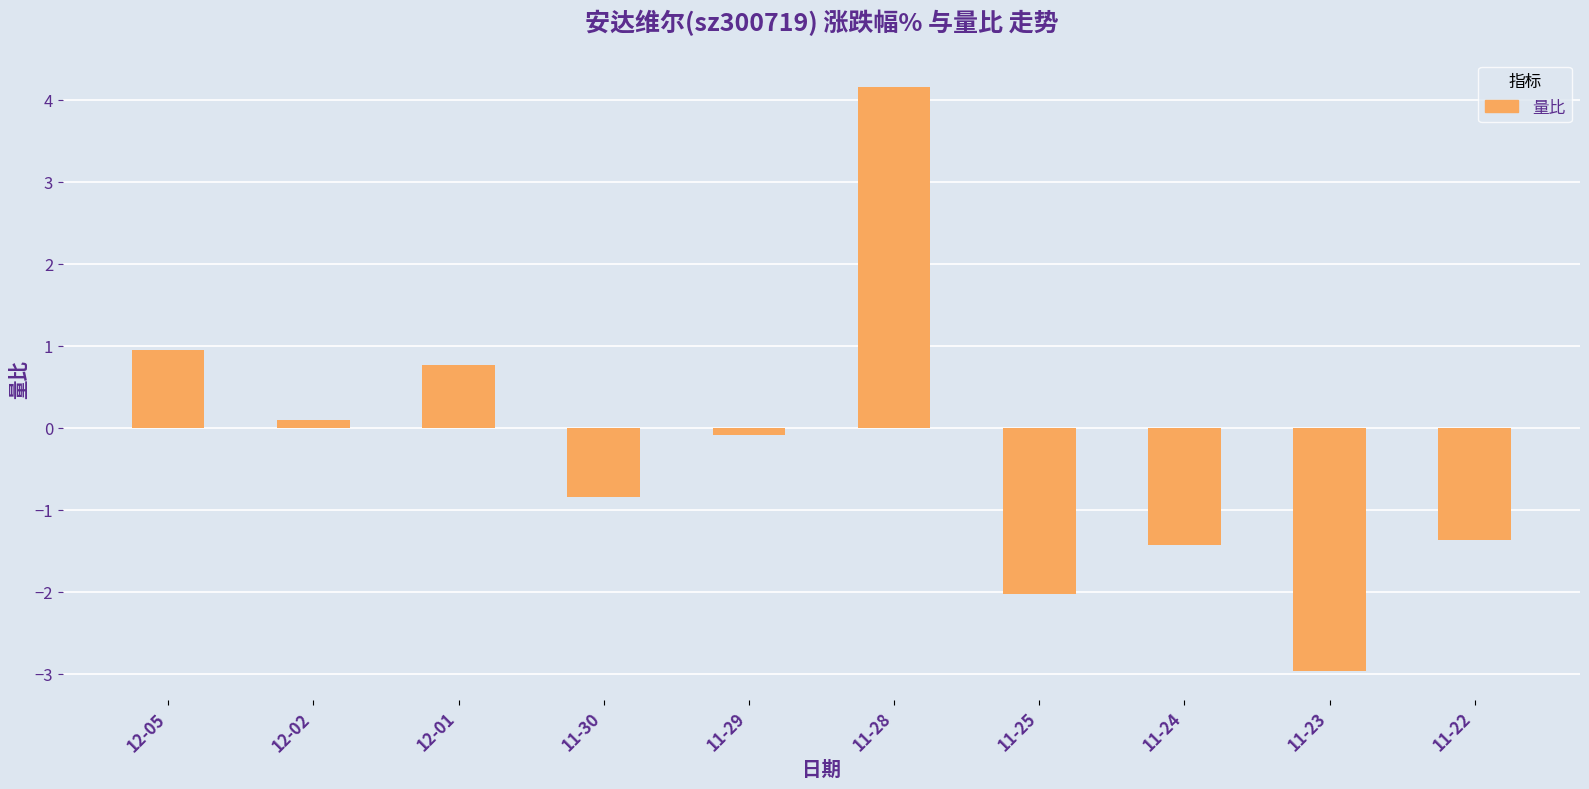

Which label corresponds to the smallest value in the chart?

11-23